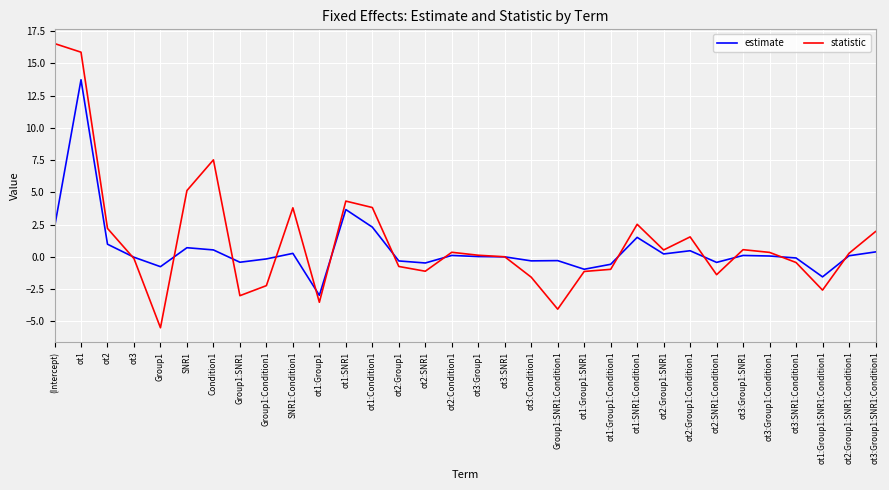

The value of statistic at ot3:Group1:SNR1:Condition1 is 0.7. True or false?

False